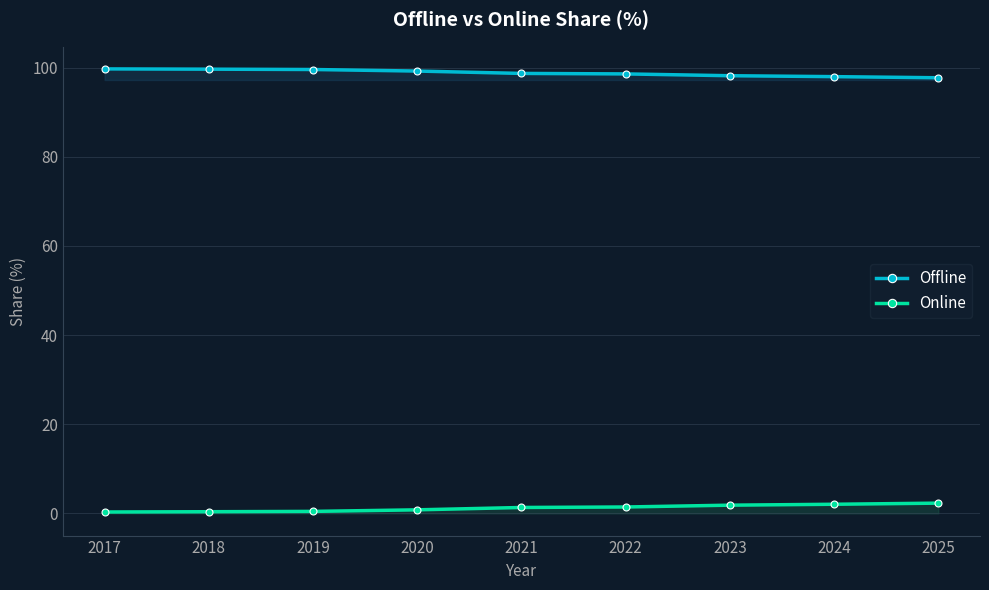

Reading right to left, list all the values displayed in this chart.

Offline: 2025=97.7	2024=98.0	2023=98.2	2022=98.6	2021=98.7	2020=99.2	2019=99.6	2018=99.6	2017=99.7
Online: 2025=2.3	2024=2.0	2023=1.8	2022=1.4	2021=1.3	2020=0.8	2019=0.4	2018=0.4	2017=0.3